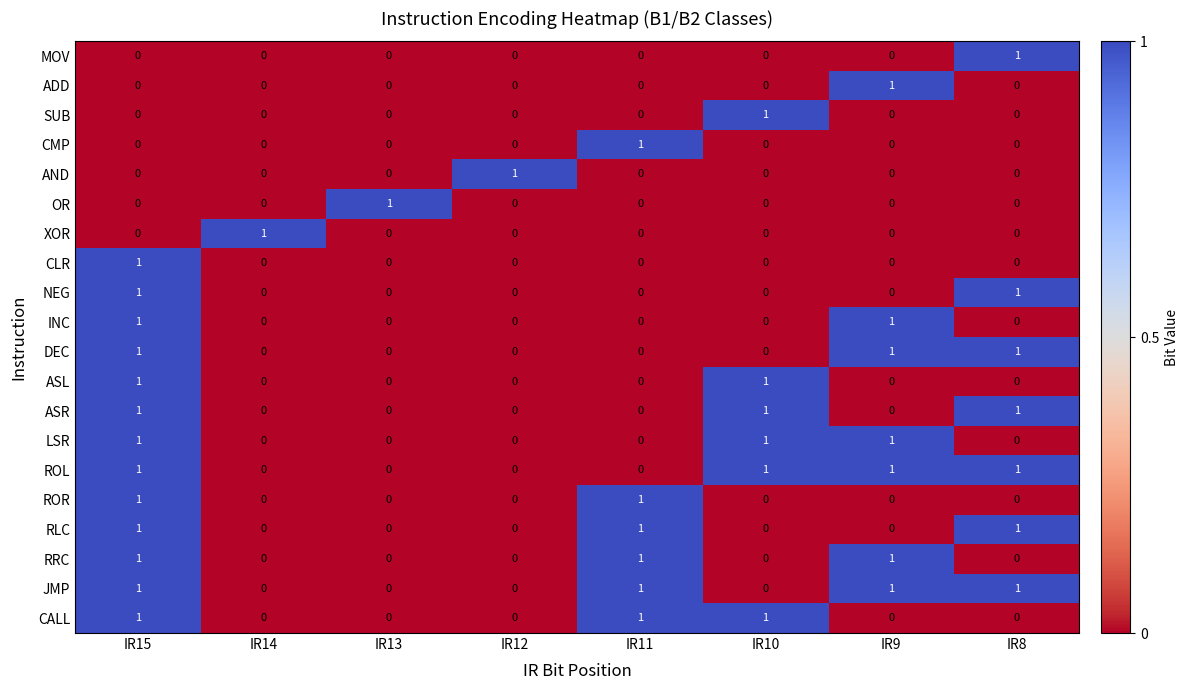

How many CALL values are between 0 and 1?

8